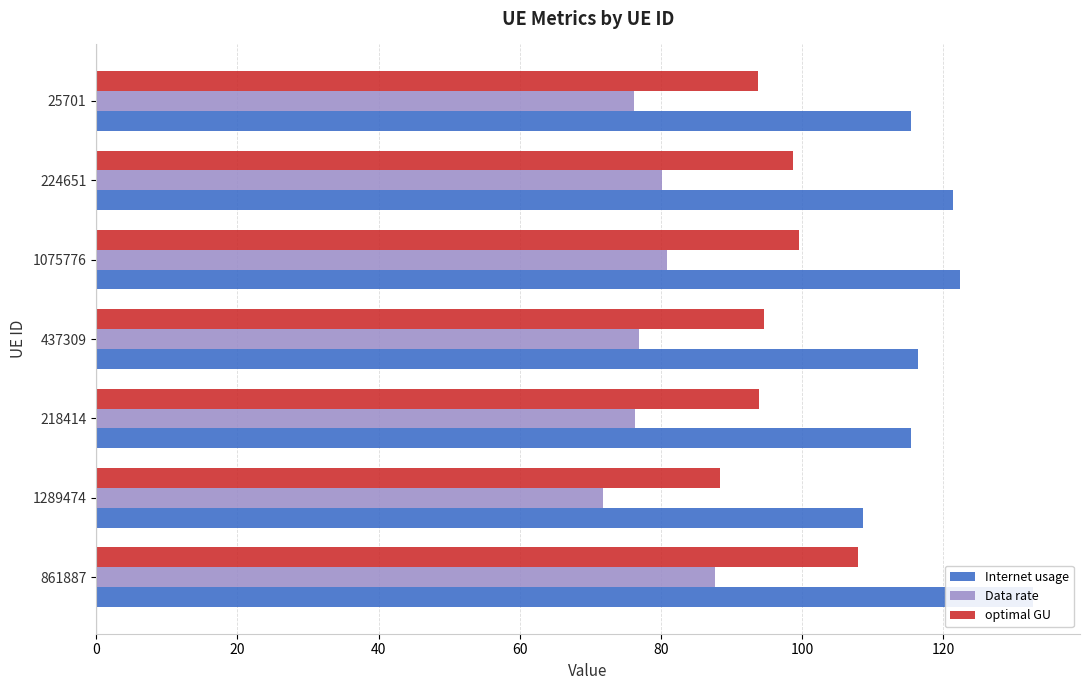

Are the bars grouped side by side (vs. stacked)?

Yes